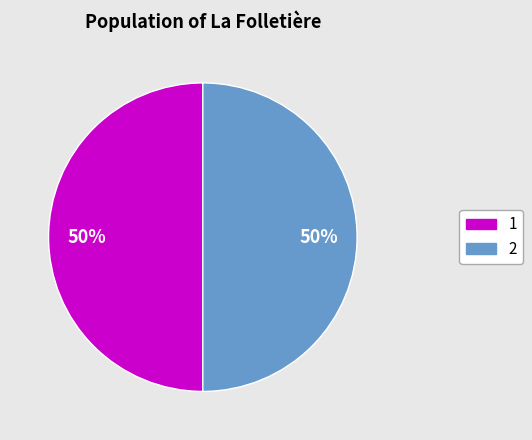

Approximately how many times larger is the value at 1 compared to 2?

1.0